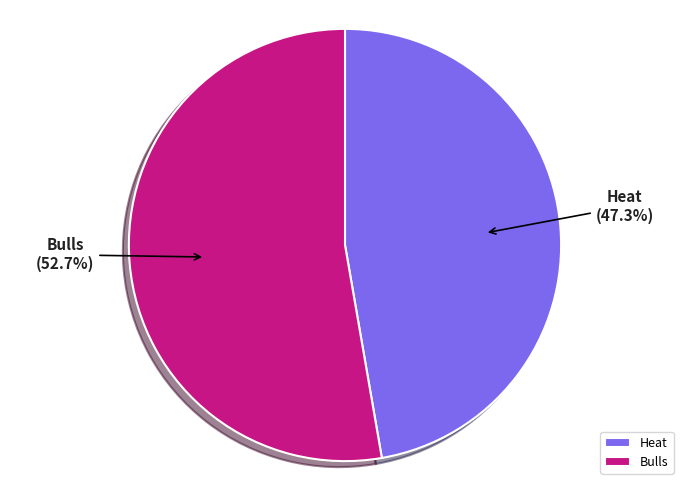

What percentage do Heat and Bulls together represent?

100.0%